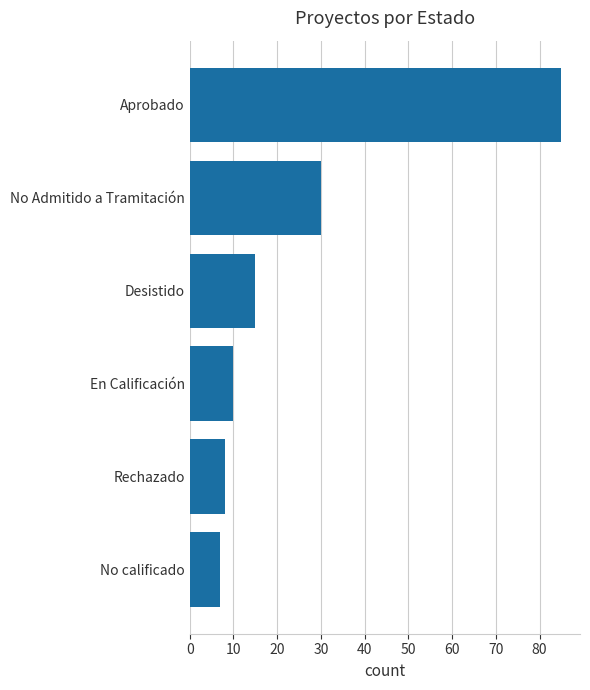

Count the number of categories in the chart.

6